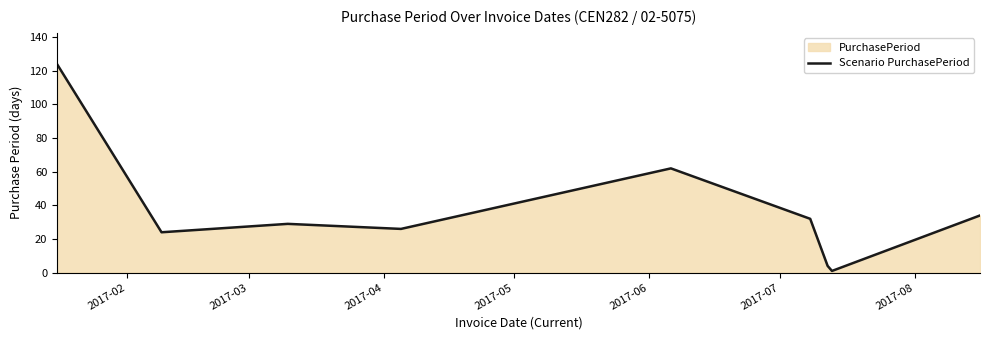

What is the maximum value shown in the chart?

124